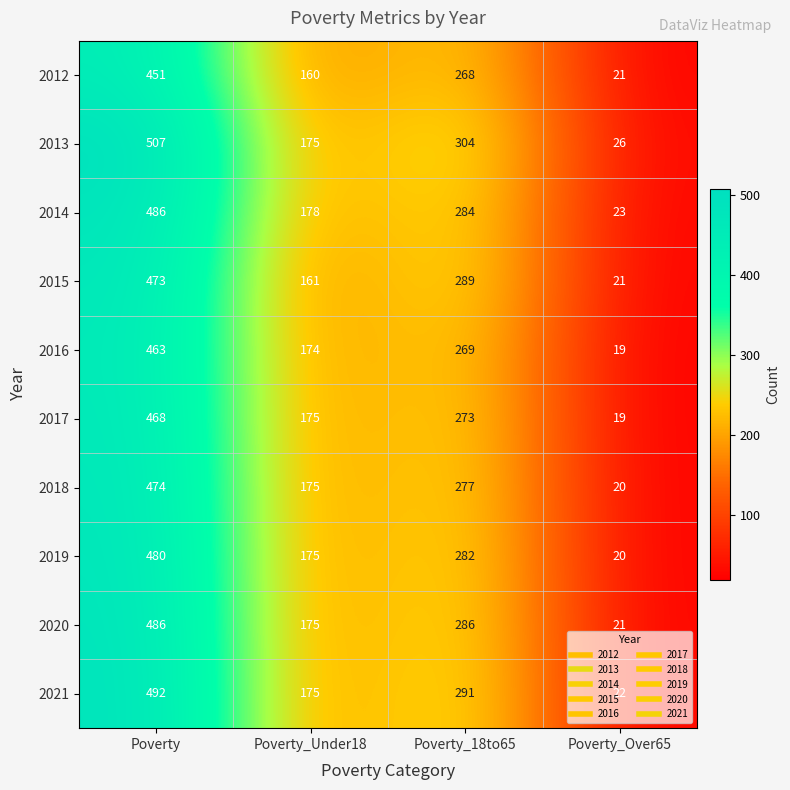

The 2017 series shows 11 at Poverty_Over65. True or false?

False